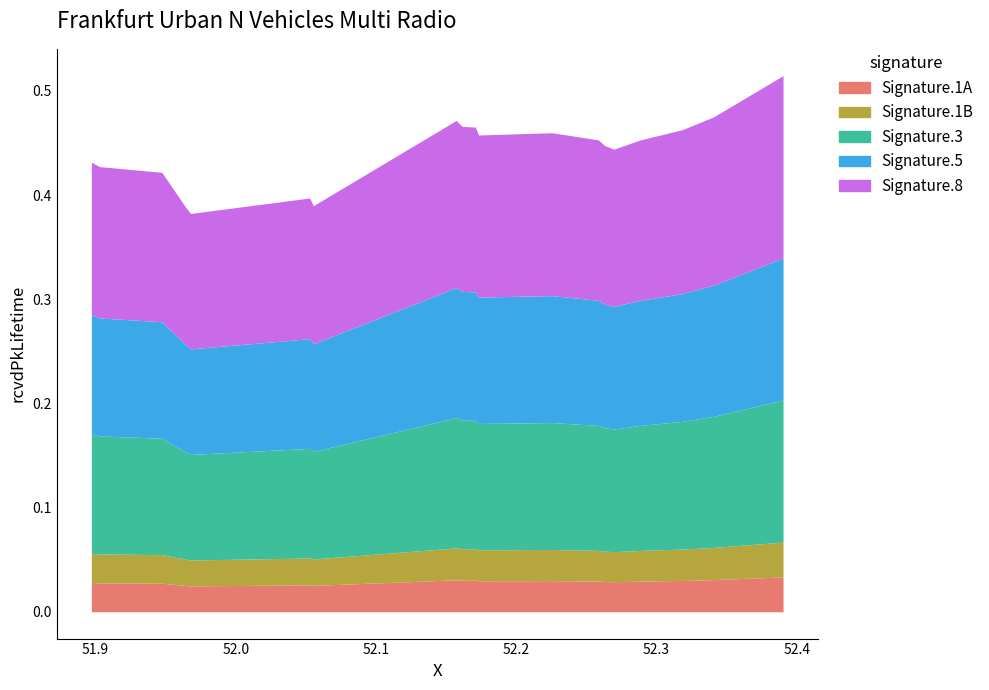

Rank the categories by value from lowest to highest.

51.96788040561, 51.964164434285, 52.055343685305, 52.052730378159, 51.947351117313, 51.902883050292, 51.897139368171, 52.269660931717, 52.26301400712, 52.258509325319, 52.288519688907, 52.173202519493, 52.22538909424, 52.318315094012, 52.170822678055, 52.161491377754, 52.157170125288, 52.340504493385, 52.390185925035